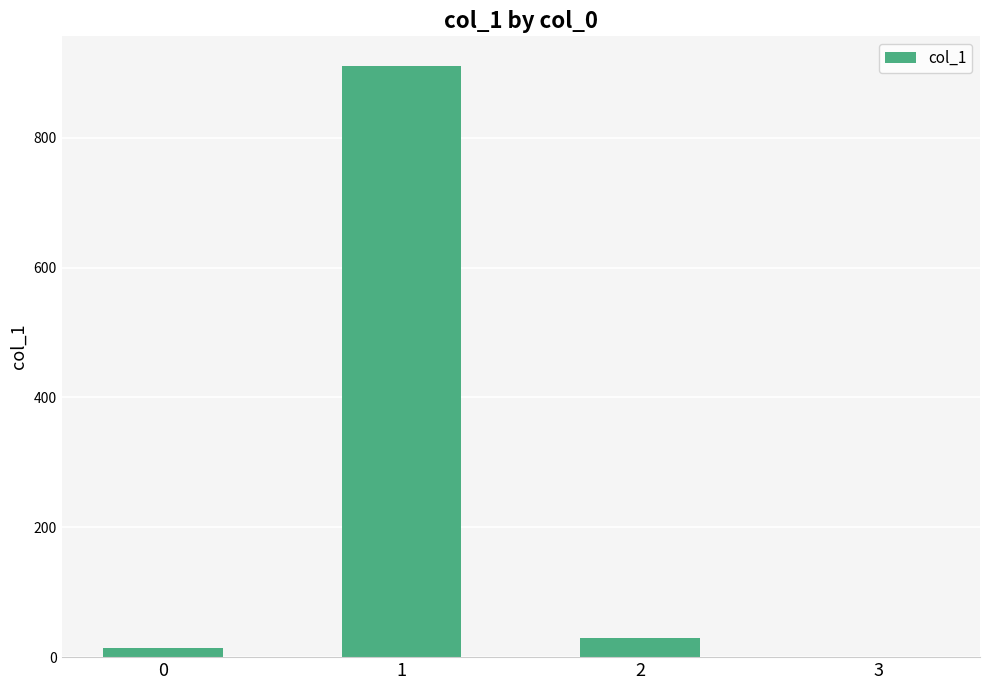

True or false: the data shows 910.6 at 1.

True